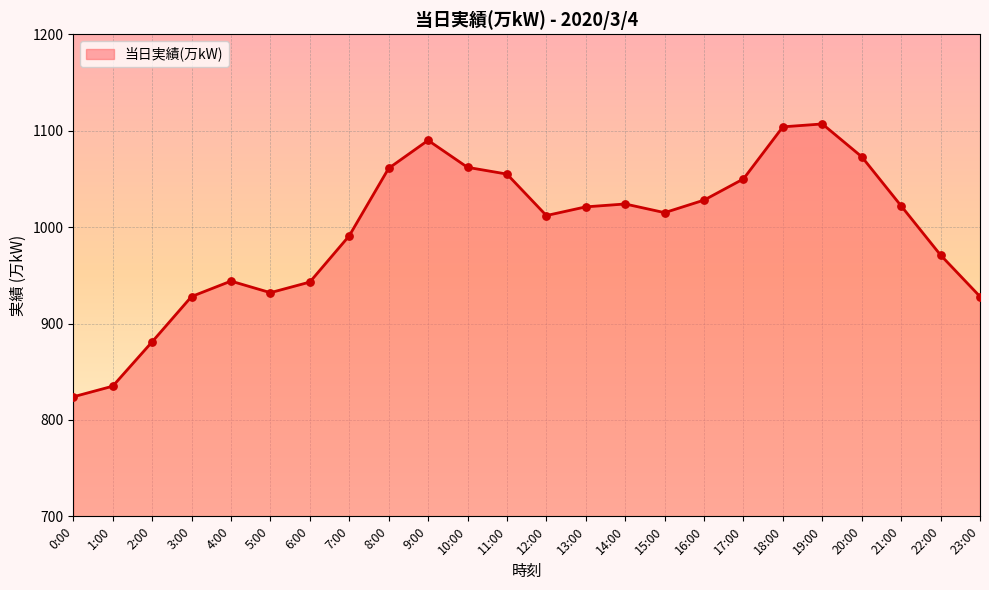

What is the change in value from 0:00 to 20:00?

+249